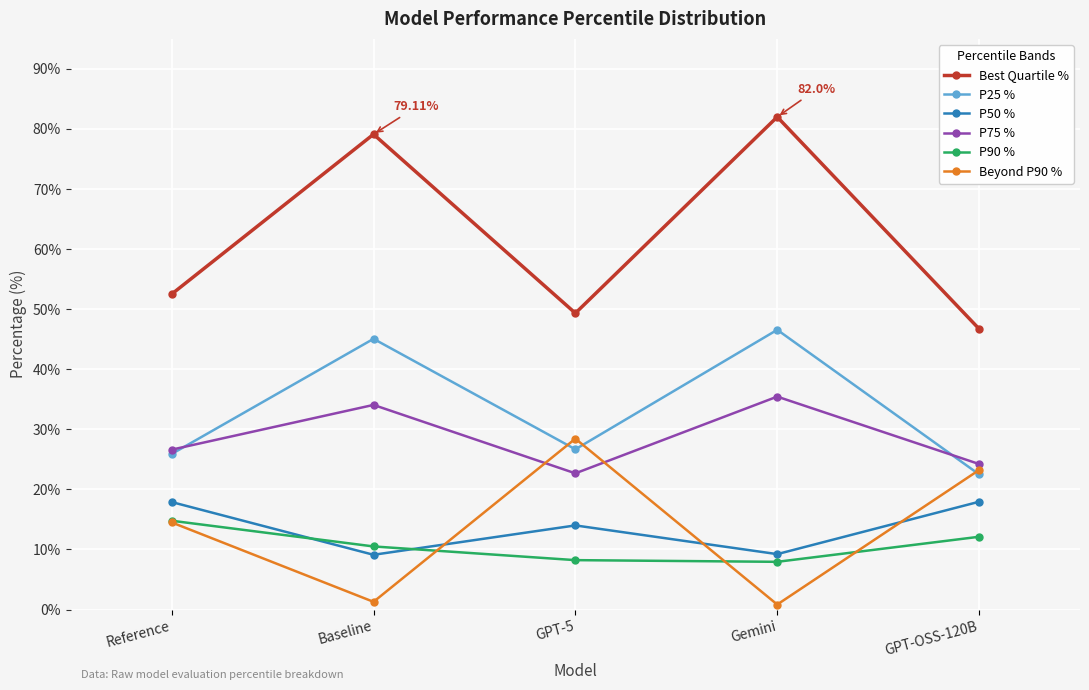

What is the difference between the highest and lowest values at Reference?

38.0